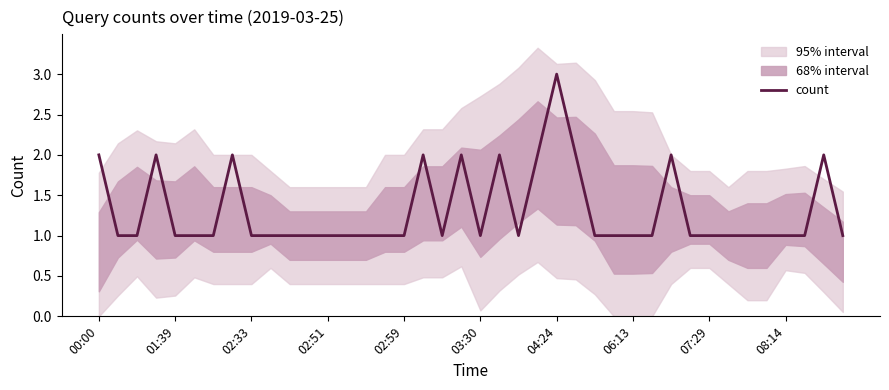

What is the sum of all values?

52